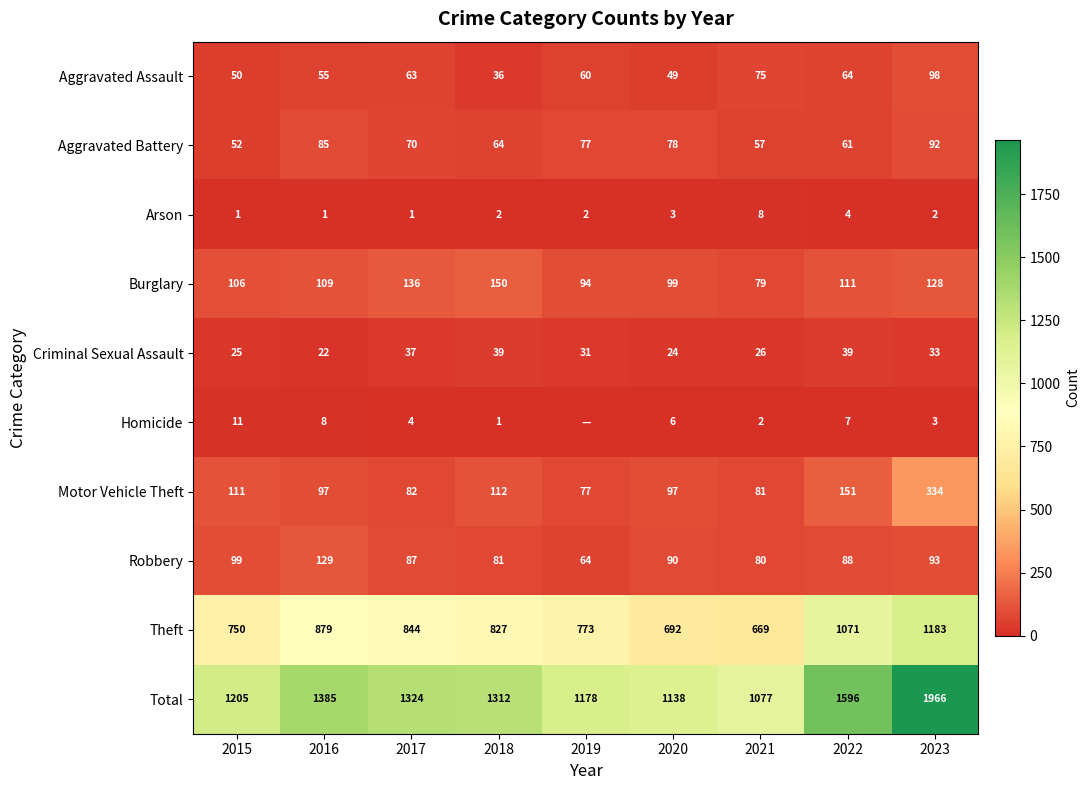

What is the total value across all series at 2023?

3932